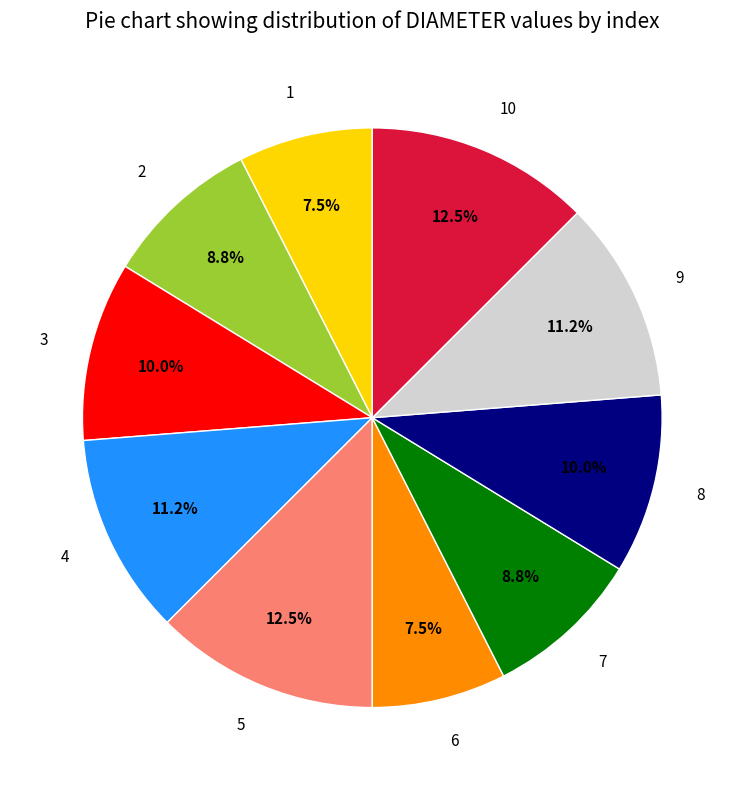

Does 1 account for over 50% of the chart?

No